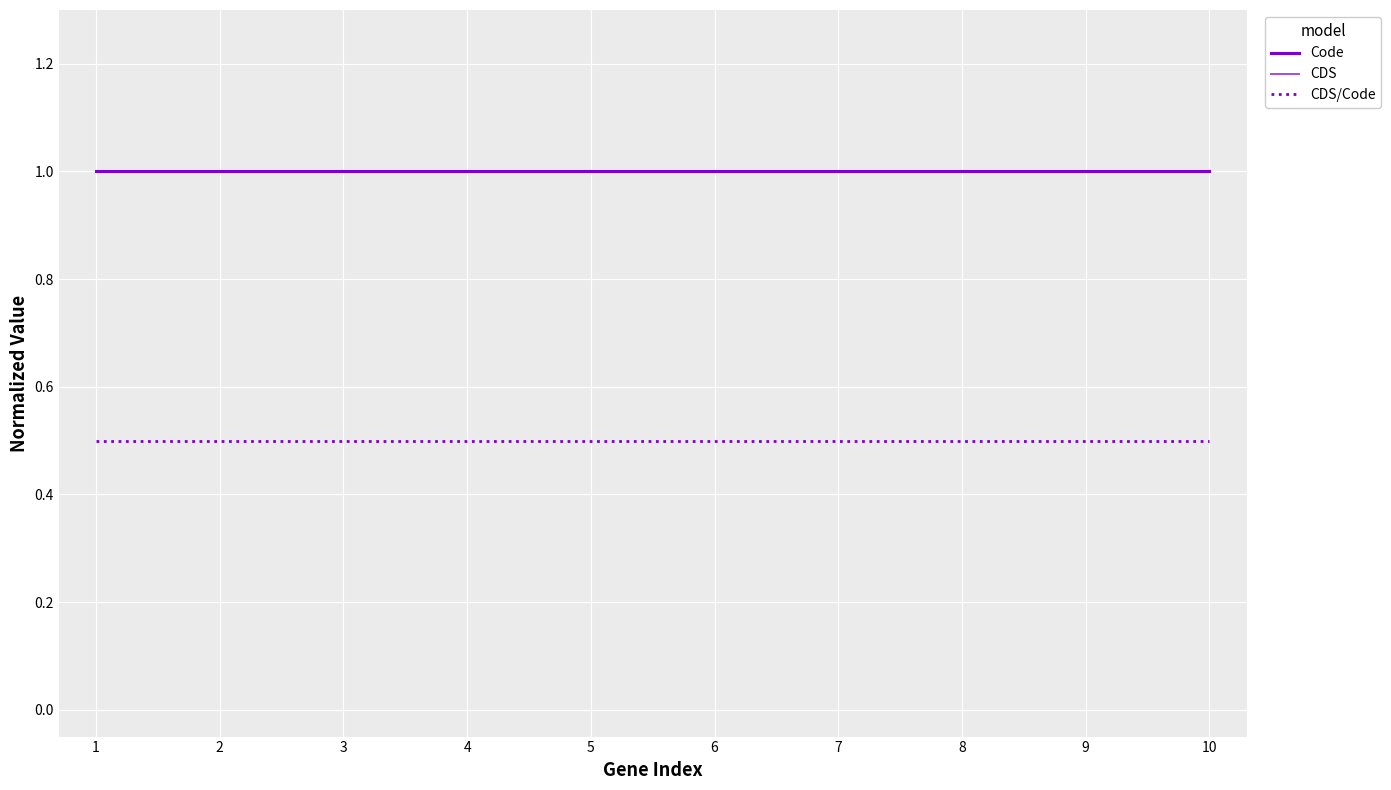

What value does the CDS series have at 5?

1.0